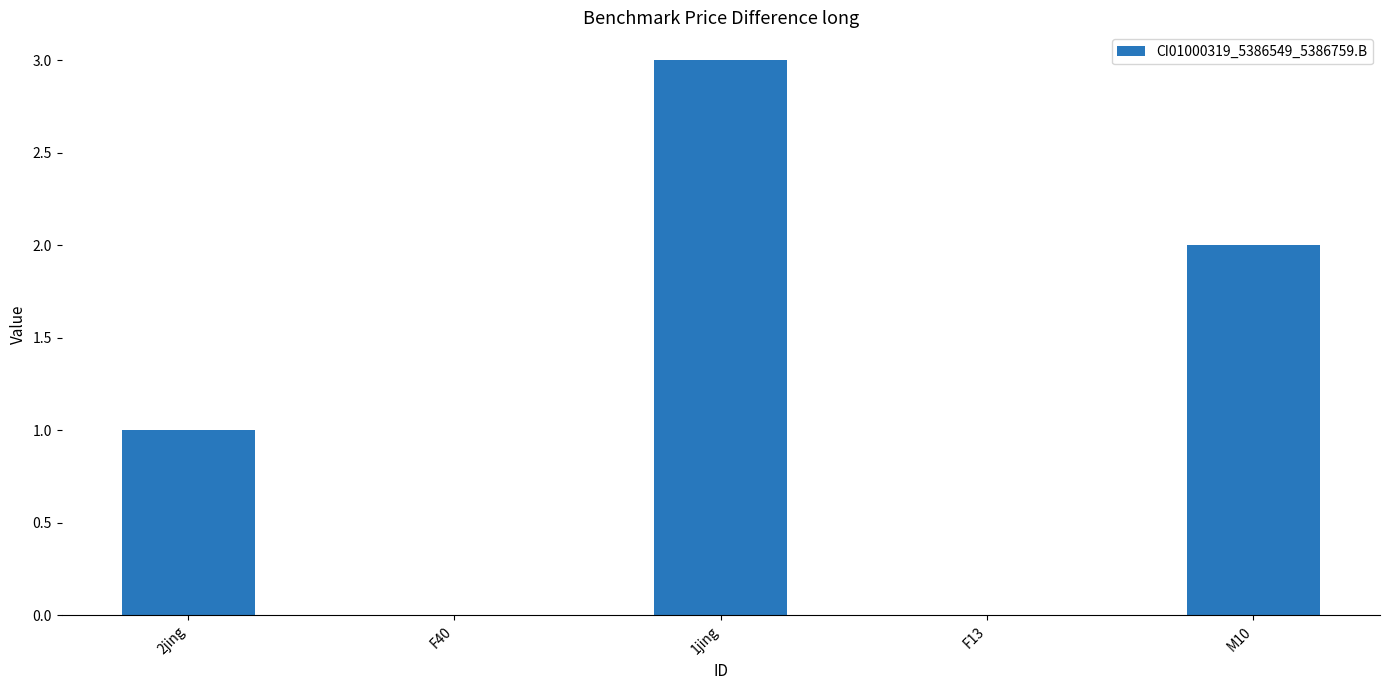

What is the difference between the values at 2jing and F13?

1